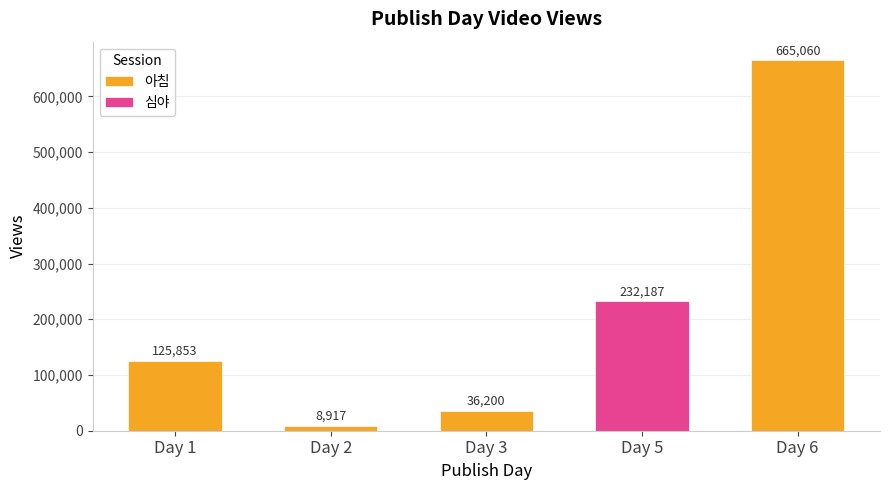

List the labels in order of 아침 value, smallest first.

Day 2, Day 3, Day 1, Day 6